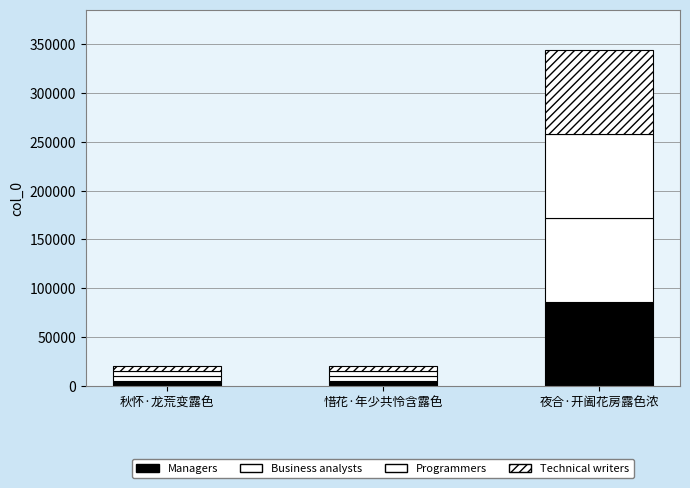

How many bars are there in total?

3